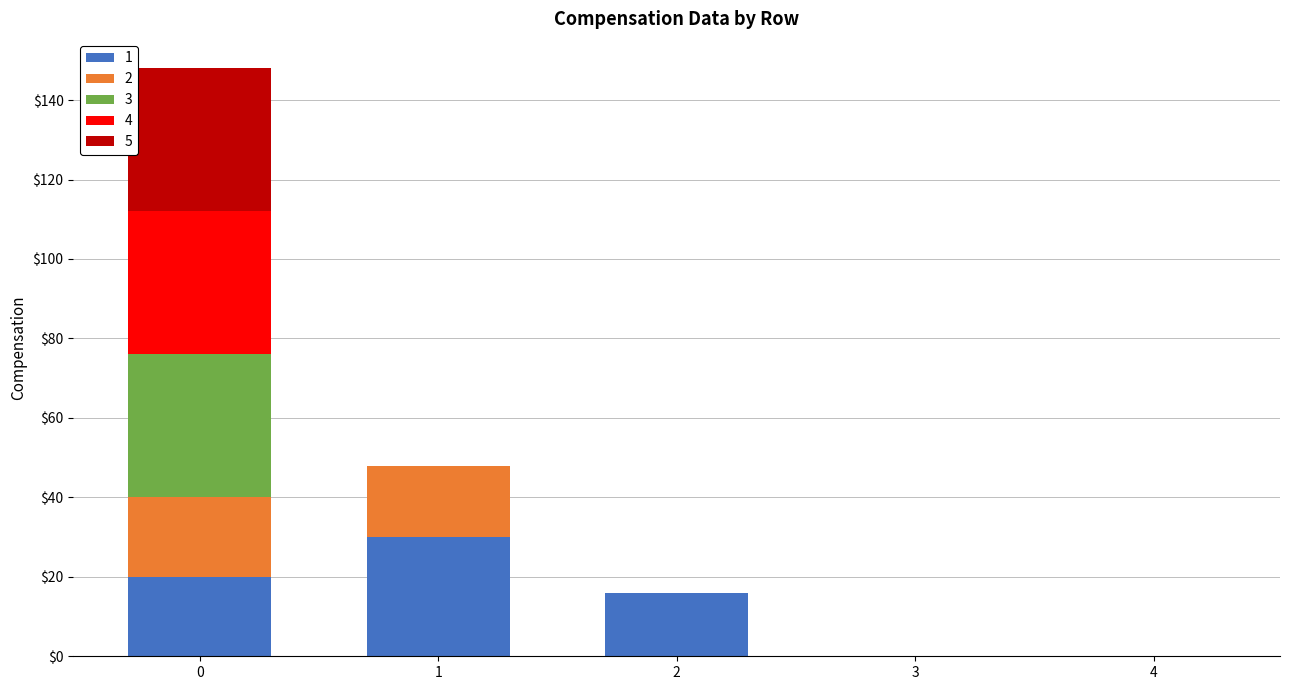

Reading right to left, list the values for the 1 series.

4=0	3=0	2=16	1=30	0=20